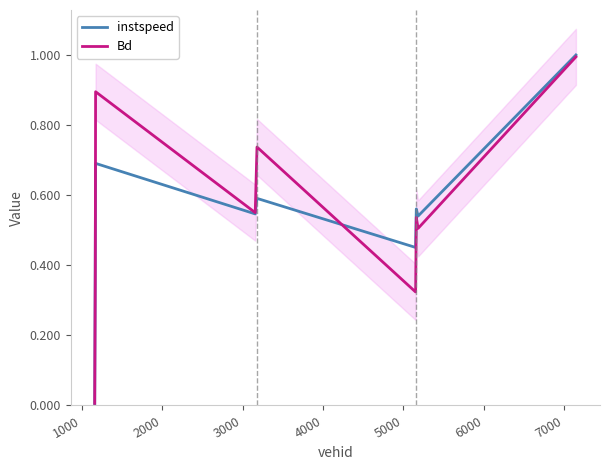

At which category does Bd reach its first local valley?

3000